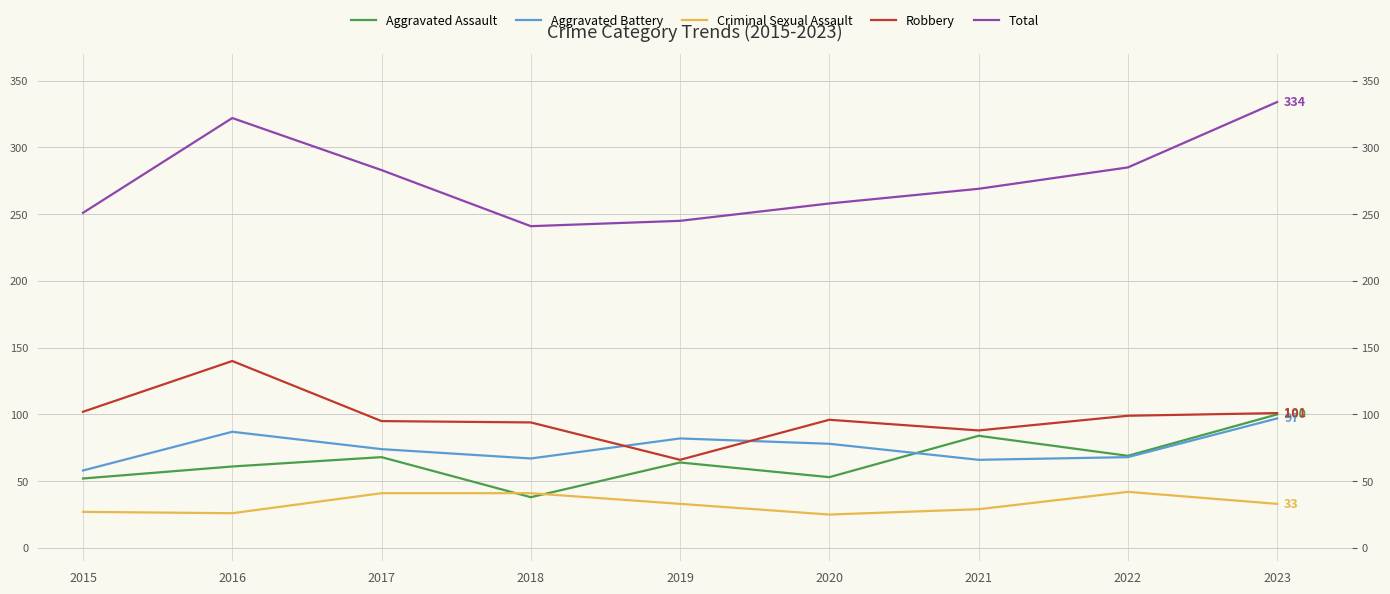

What is the difference between the Total values at 2019 and 2023?

89